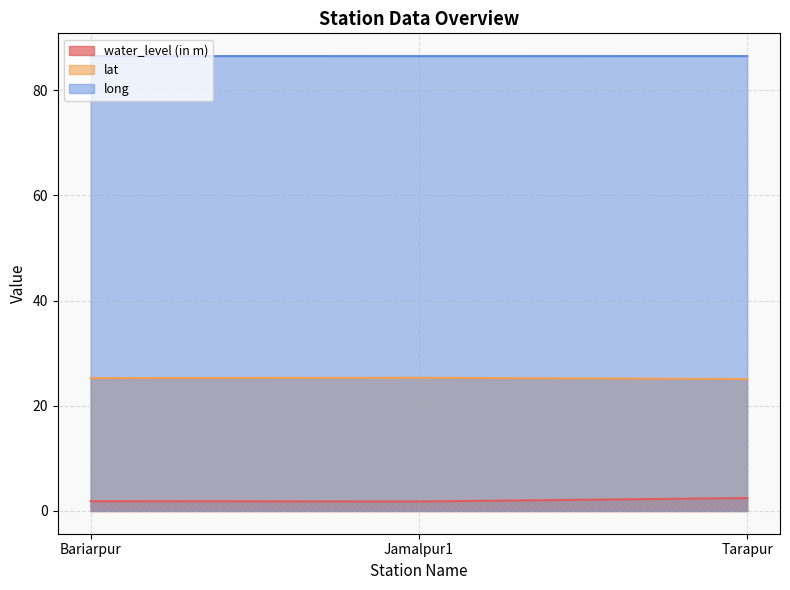

Which series changed the most between Jamalpur1 and Tarapur?

water_level (in m)